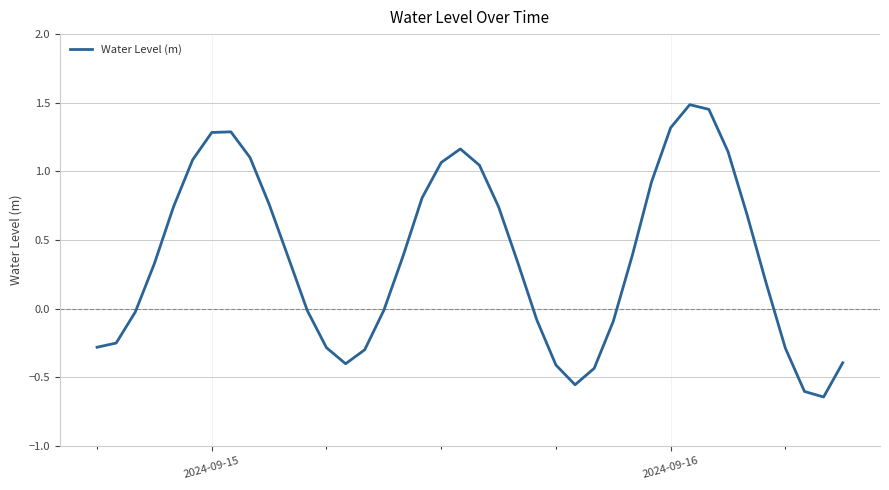

What is the difference between the maximum and minimum values?

2.1